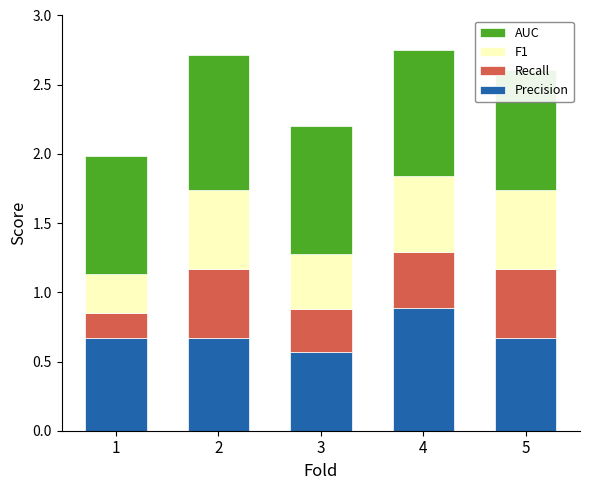

Which category has the lowest value in the Precision series?

3